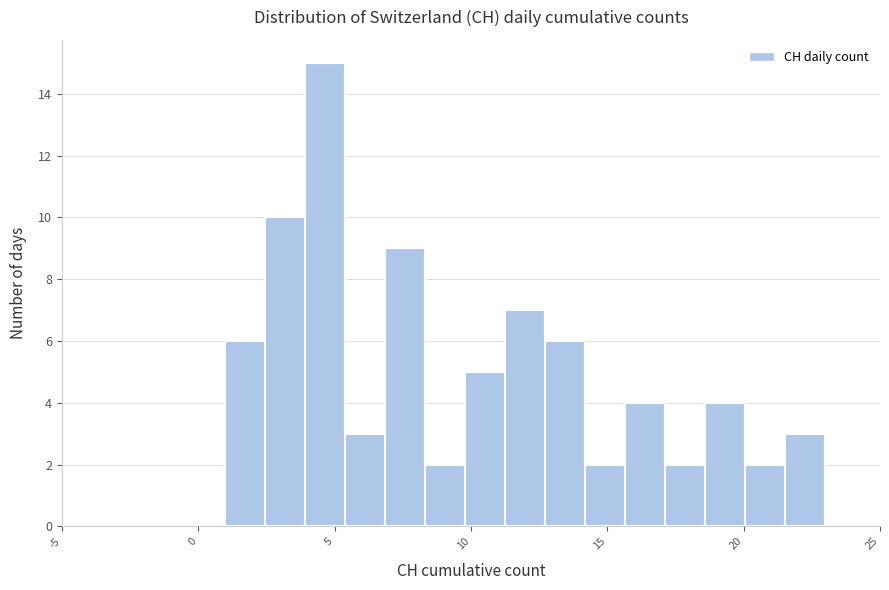

Around what value on the x-axis is the tallest bar? Give the approximate position of its centre, as read against the axis.

4.5